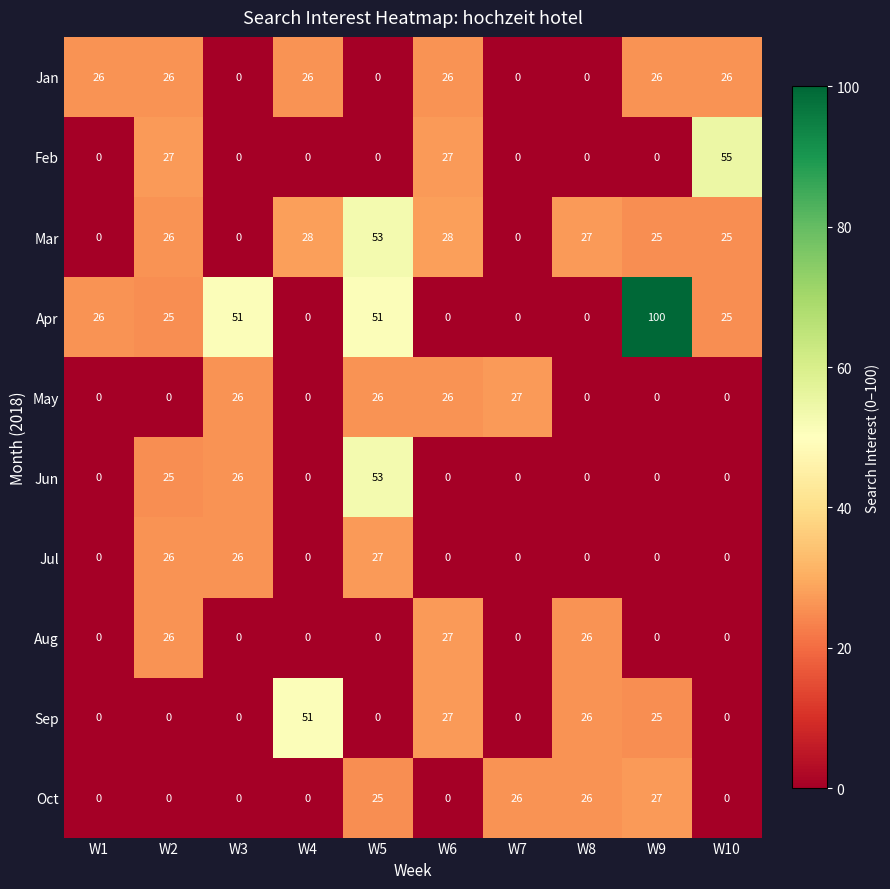

What is the spread (max minus min) of values at W6?

28